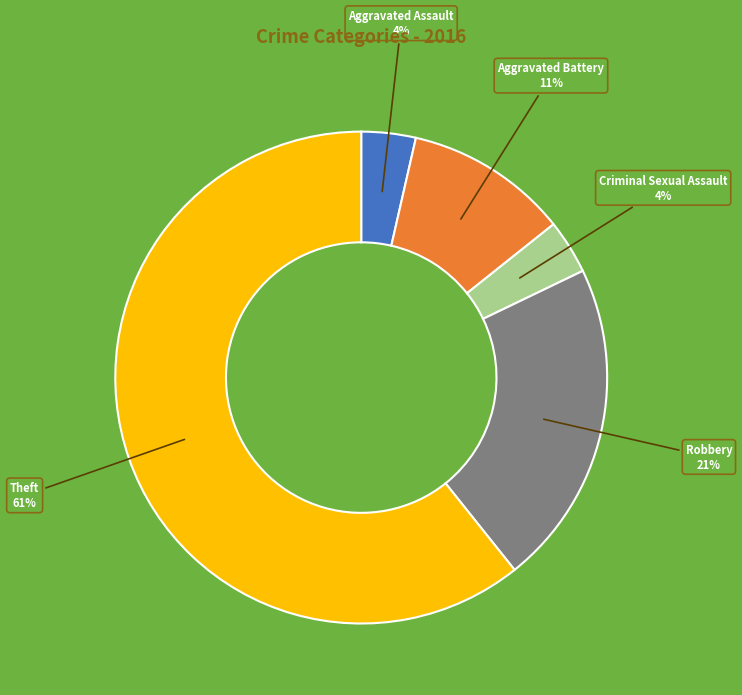

What percentage is the Aggravated Assault slice, to the nearest percent?

4%